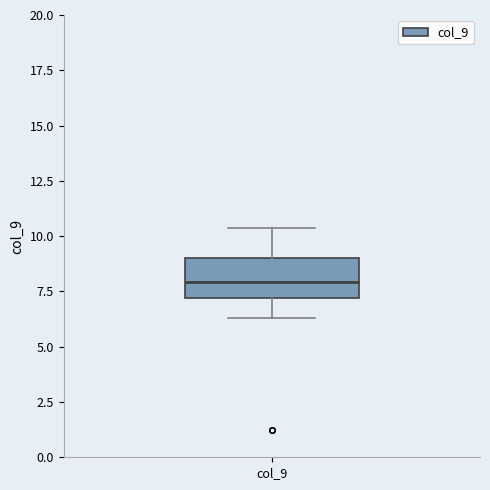

Where does the upper whisker of the box for col_9 end on the y-axis? The values are not printed on the chart, so give them approximately, as read against the axis.

10.5